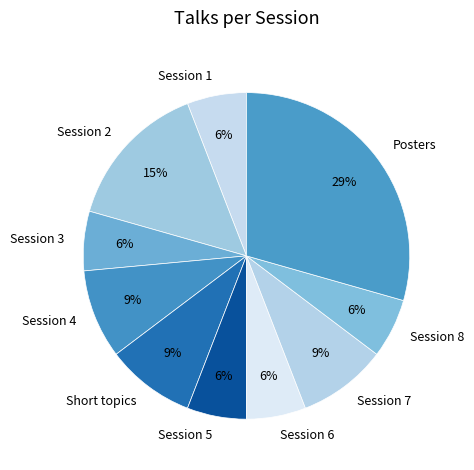

How many slices are in this pie chart?

10